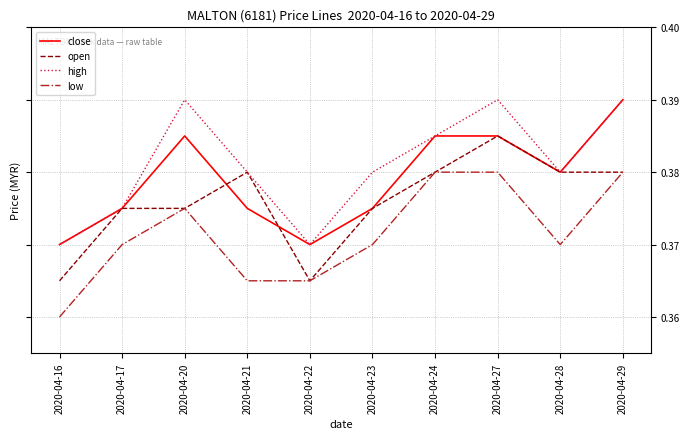

Between 2020-04-24 and 2020-04-28, which series saw the biggest shift?

low